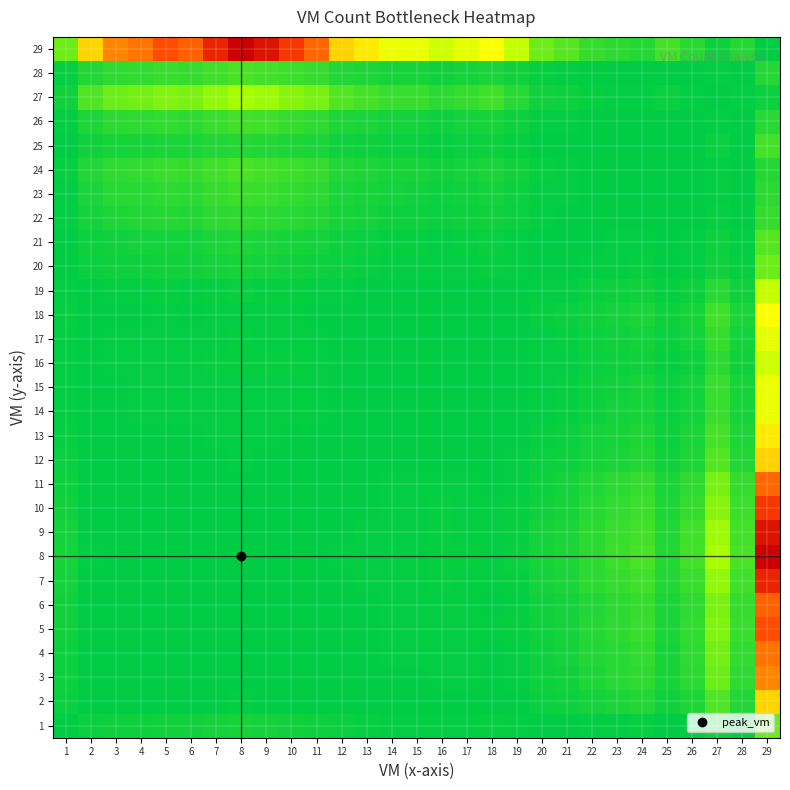

Which has a higher value, 6 or 7?

7